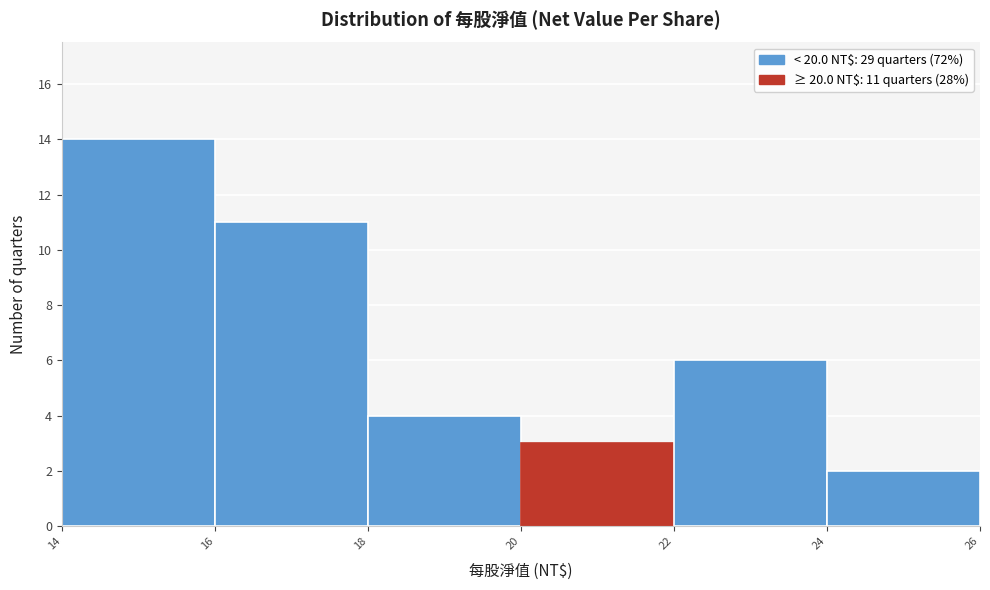

Which range on the x-axis has the tallest bar?

14 to 16